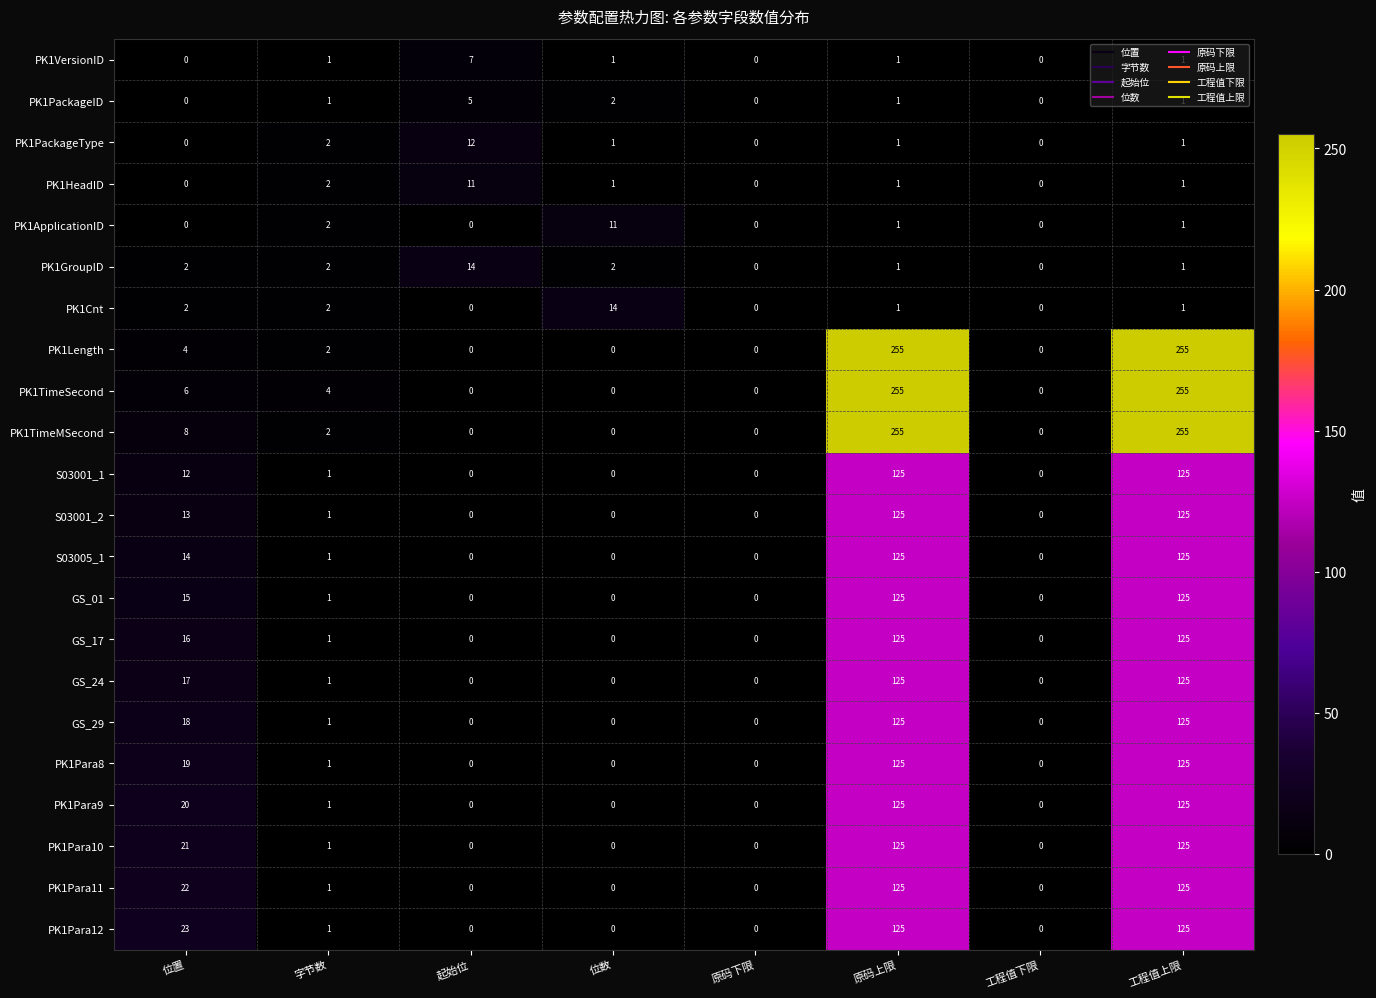

Which series changed the most between 字节数 and 位数?

PK1Cnt